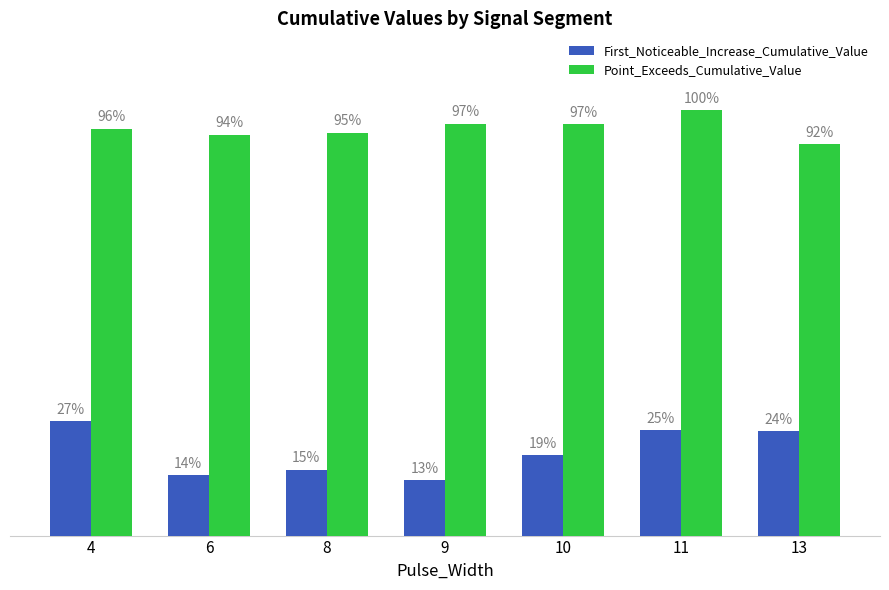

How many First_Noticeable_Increase_Cumulative_Value values are between 0 and 1?

7